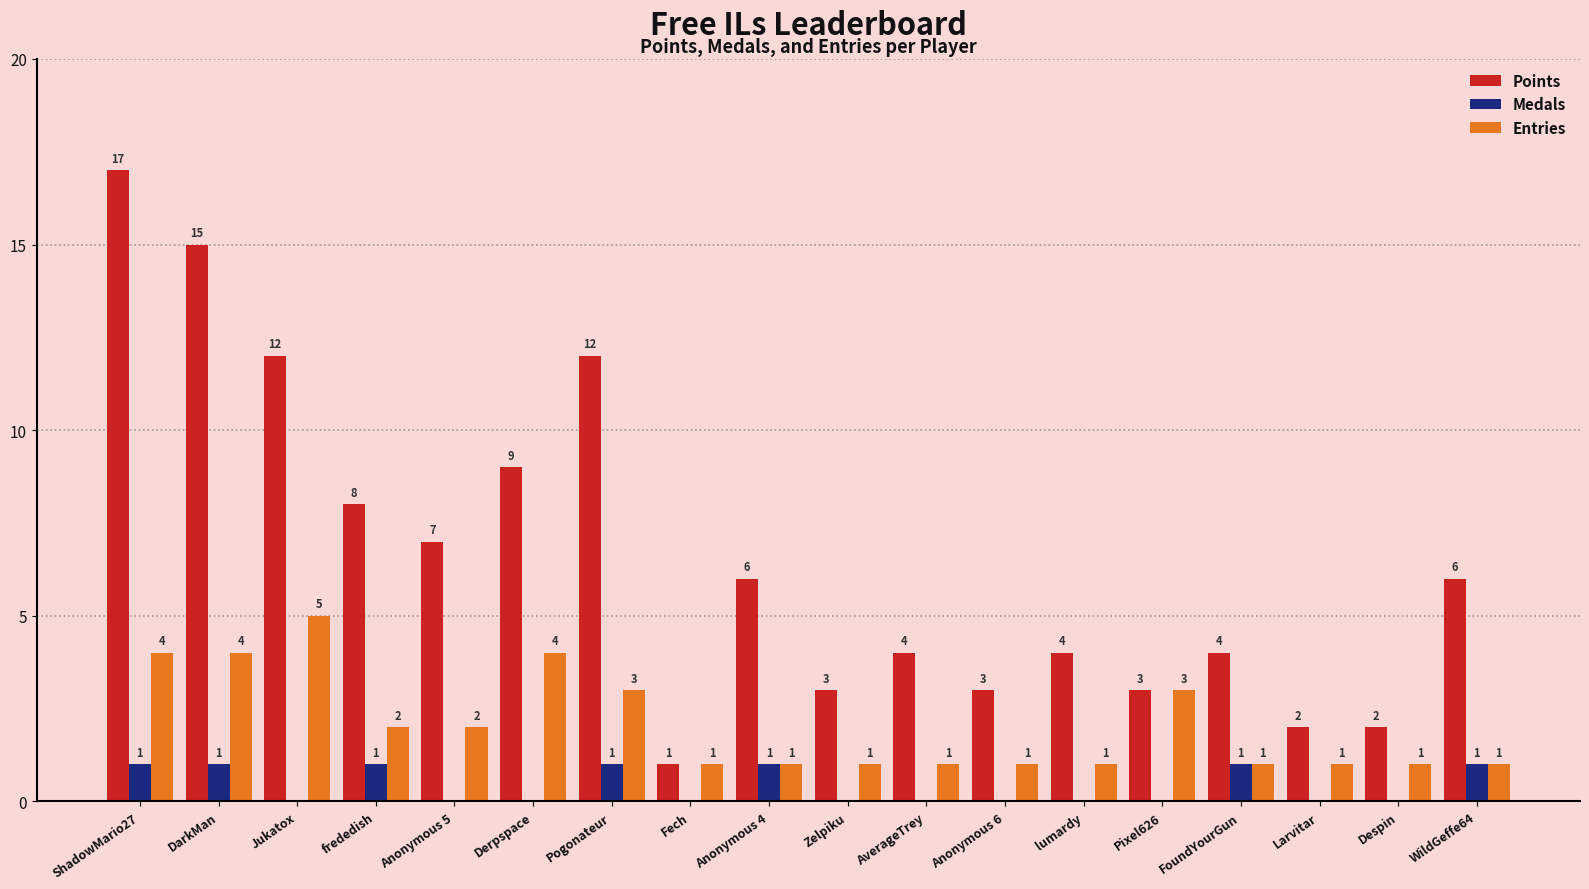

What is the sum of the Points values at lumardy and FoundYourGun?

8